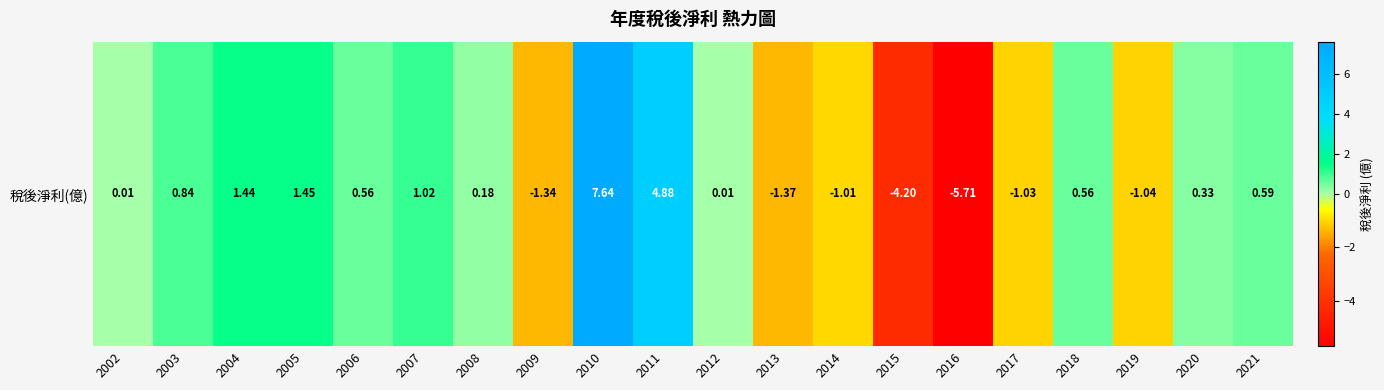

List the labels in order of value, smallest first.

2016, 2015, 2013, 2009, 2019, 2017, 2014, 2002, 2012, 2008, 2020, 2006, 2018, 2021, 2003, 2007, 2004, 2005, 2011, 2010